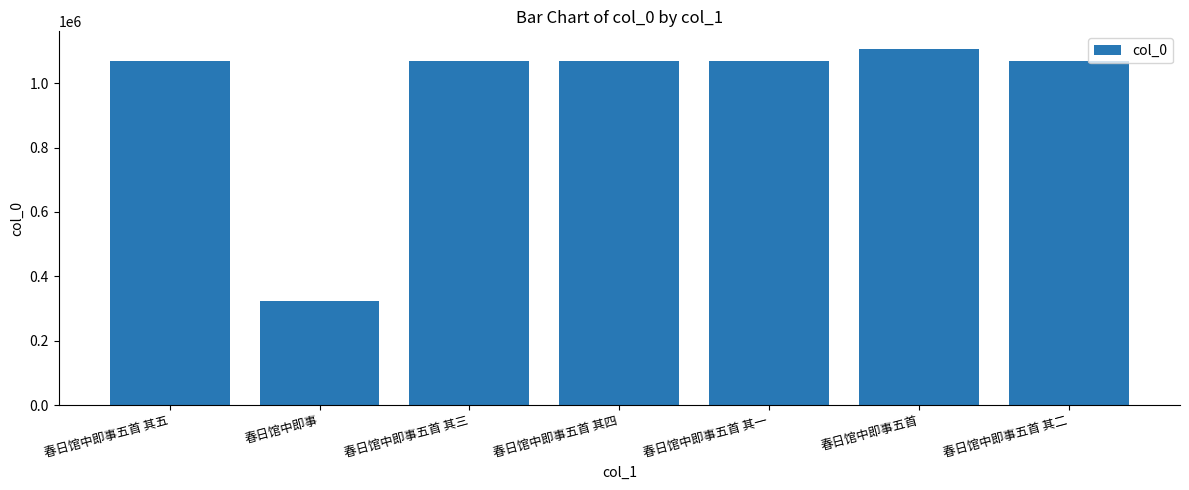

True or false: the data shows 338020 at 春日馆中即事五首 其四.

False